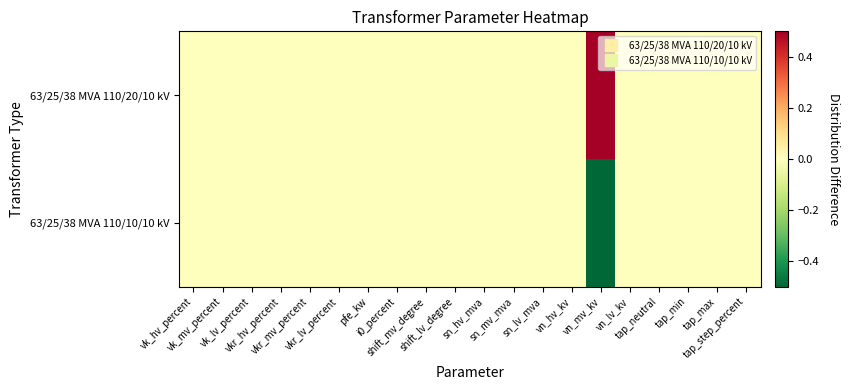

Which series has the widest spread of values?

63/25/38 MVA 110/20/10 kV